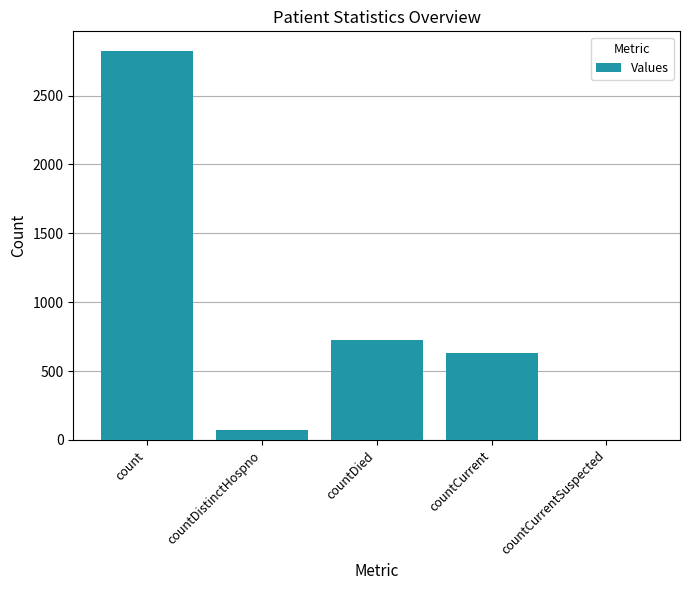

Between count and countDied, which is larger?

count